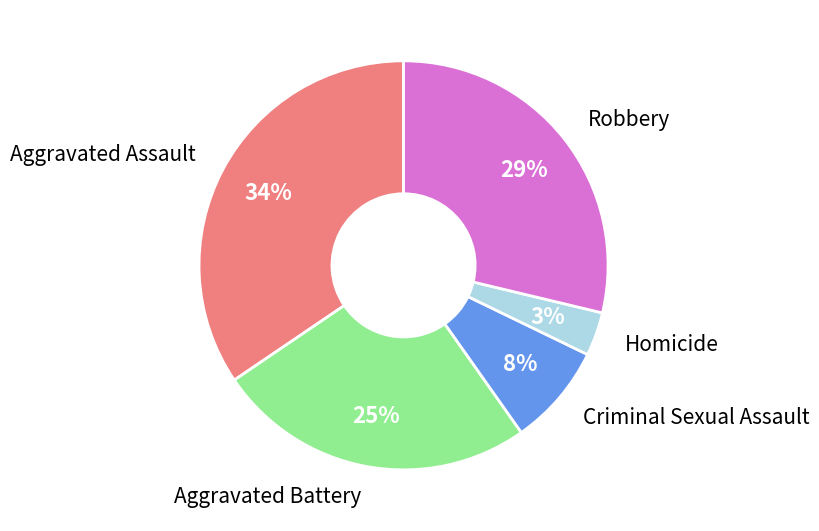

Does any single category account for the majority?

No